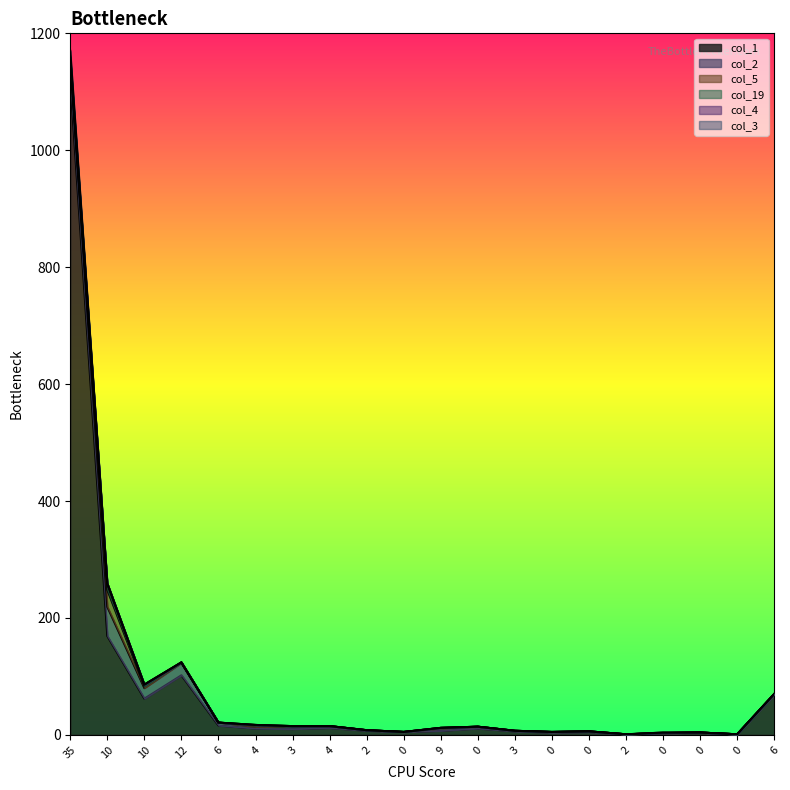

What is the label of the 13th point from the right?

4